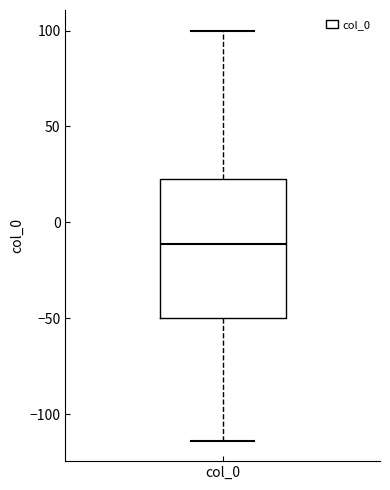

Transcribe this box plot: give where the median line is, the range the box spans, and where the two whiskers end, as read against the y-axis. The values are not printed on the chart, so give them approximately, as read against the axis.

median -10, box -50 to 25, whiskers -115 to 100